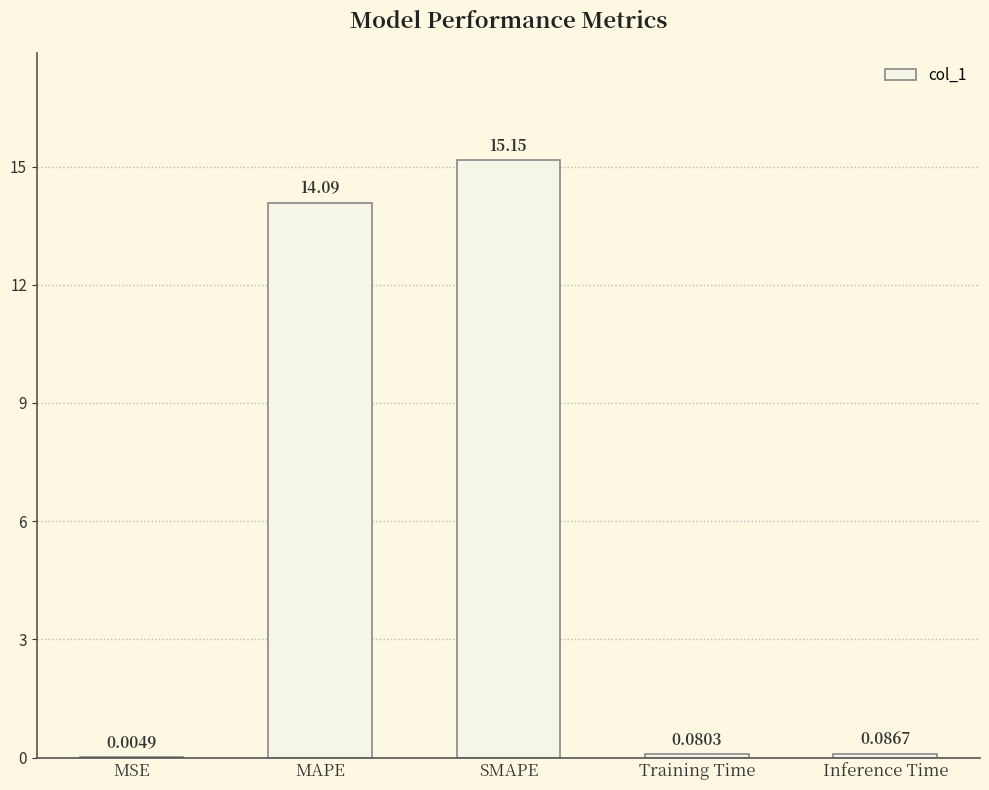

Where is the data nearest to the value 7?

Inference Time